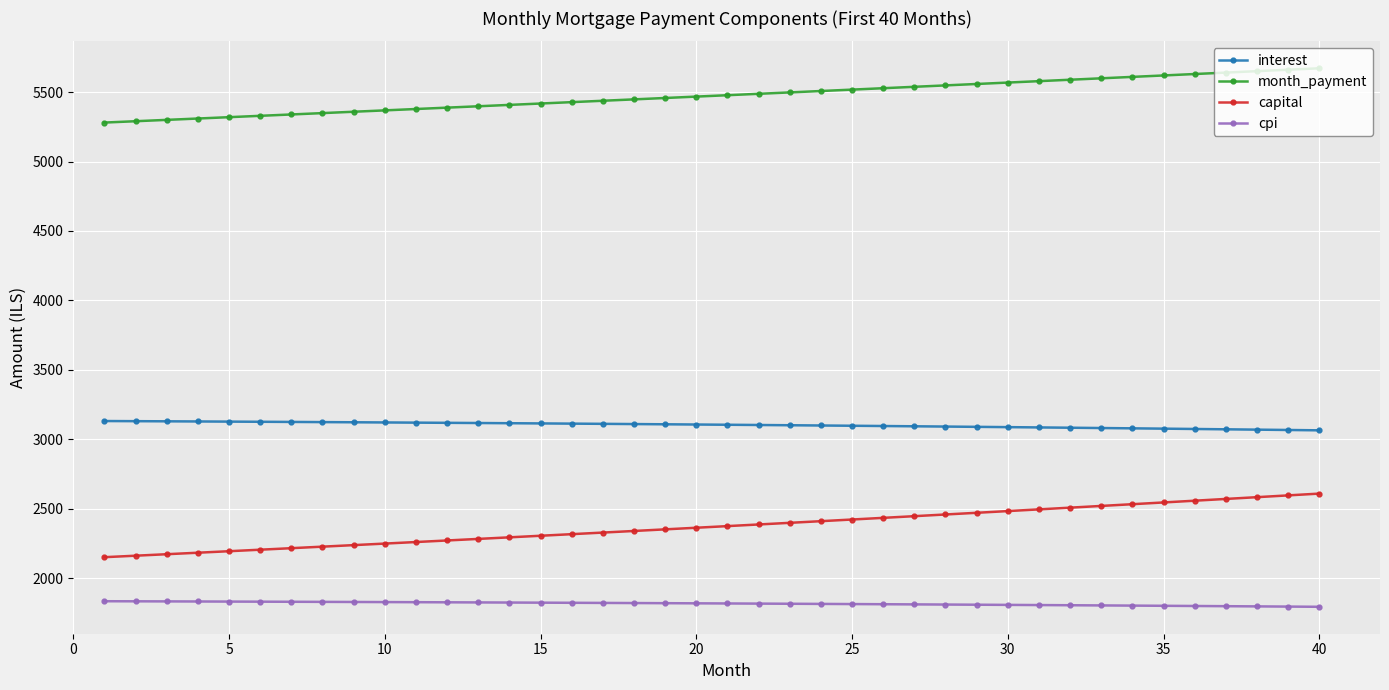

True or false: interest and cpi intersect in this chart.

False